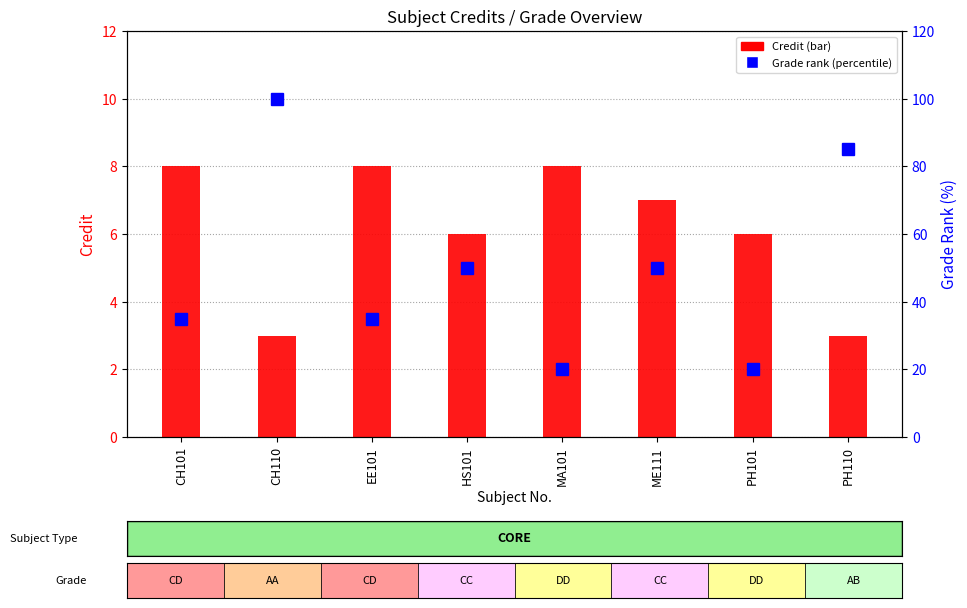

What is the greatest value displayed?

100